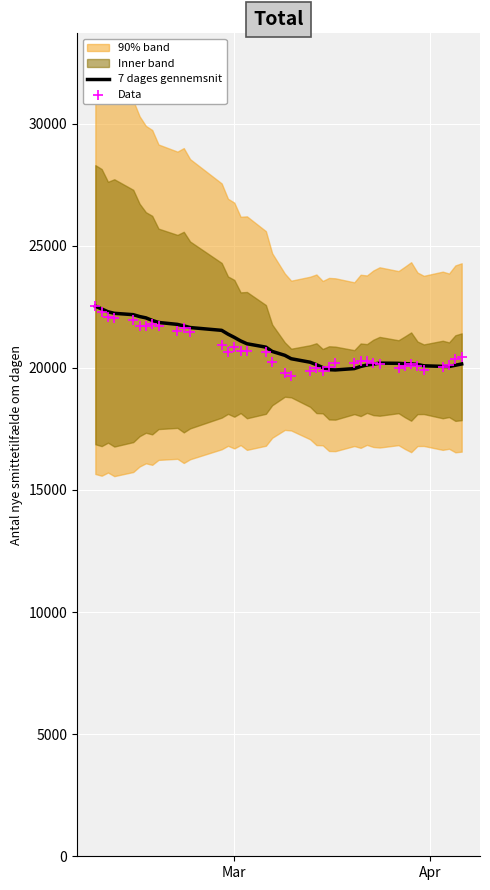

At which category is the sum across all series the highest?

Mar